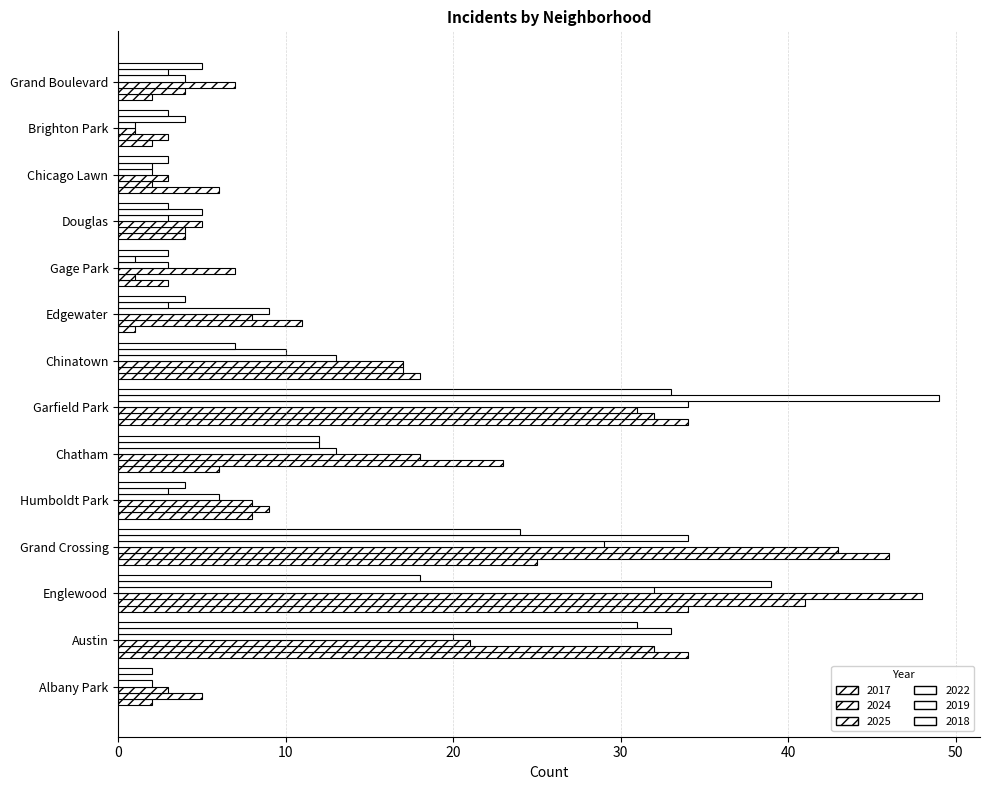

What is the maximum value shown in the chart?

49